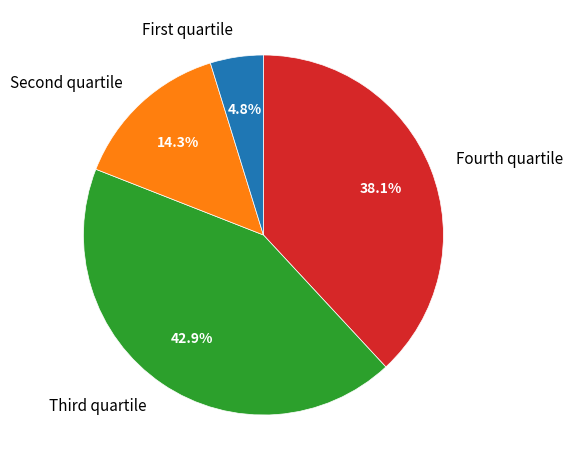

What portion of the pie excludes Fourth quartile?

61.9%